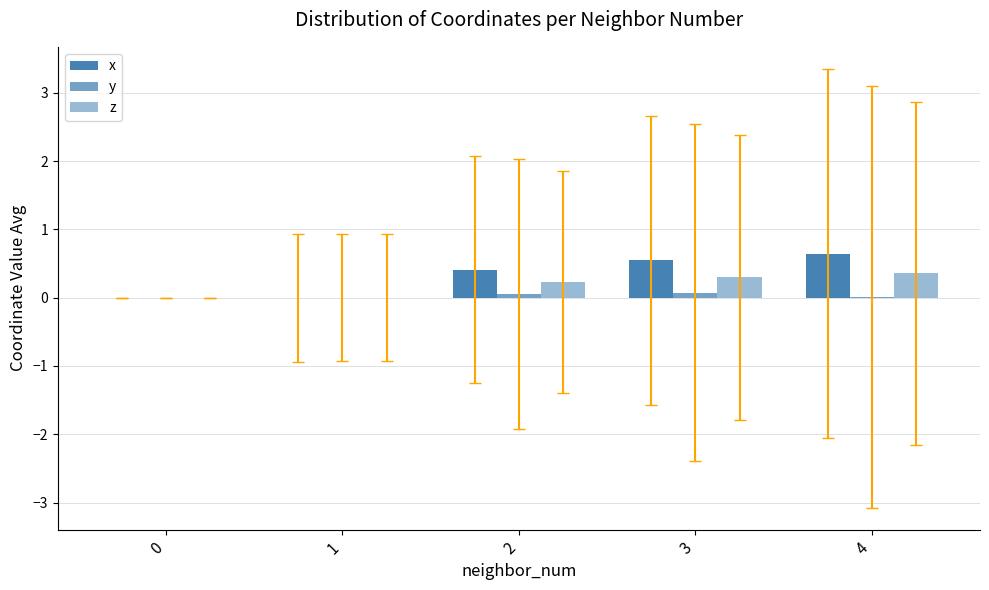

The y series shows -0.0 at 0. True or false?

False